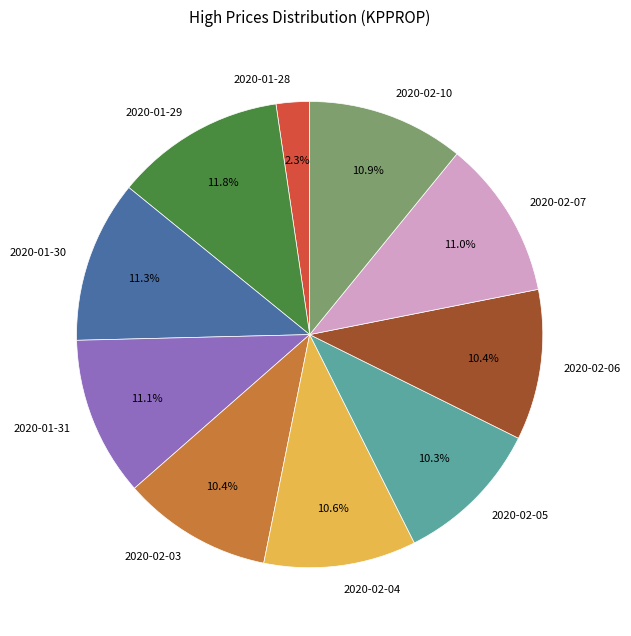

Does any single category account for the majority?

No